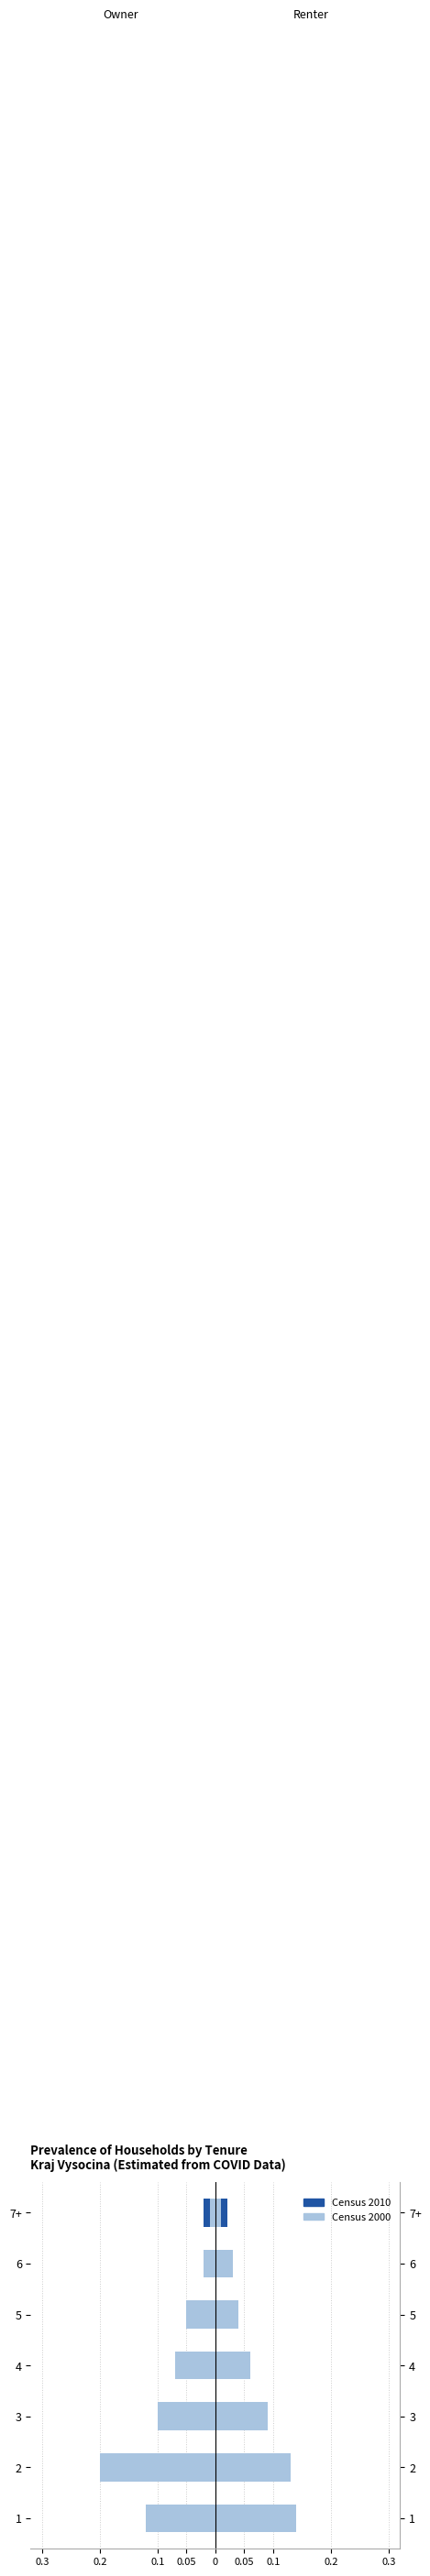

What are all the series names shown in the legend?

Census 2010, Census 2000